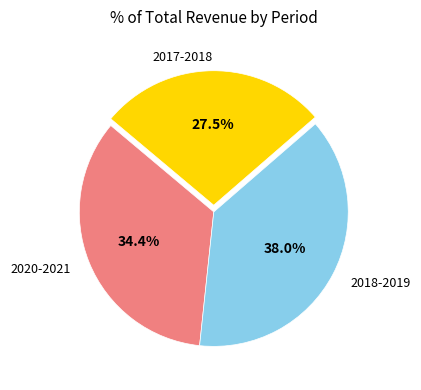

Does 2020-2021 represent more than half of the total?

No